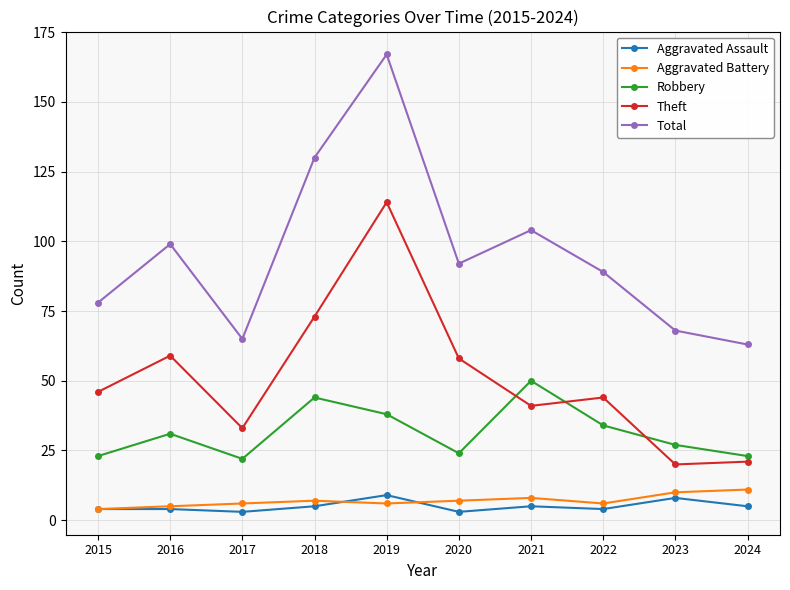

What is the highest value of the Total series?

167